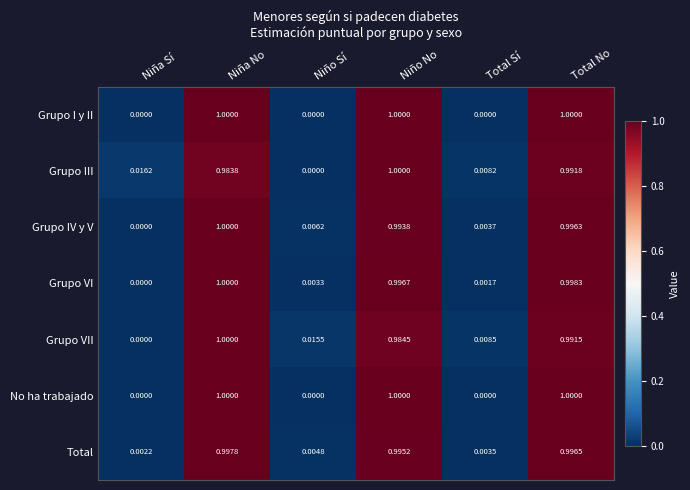

Rank the categories by Grupo VII value from highest to lowest.

Niña No, Total No, Niño No, Niño Sí, Total Sí, Niña Sí